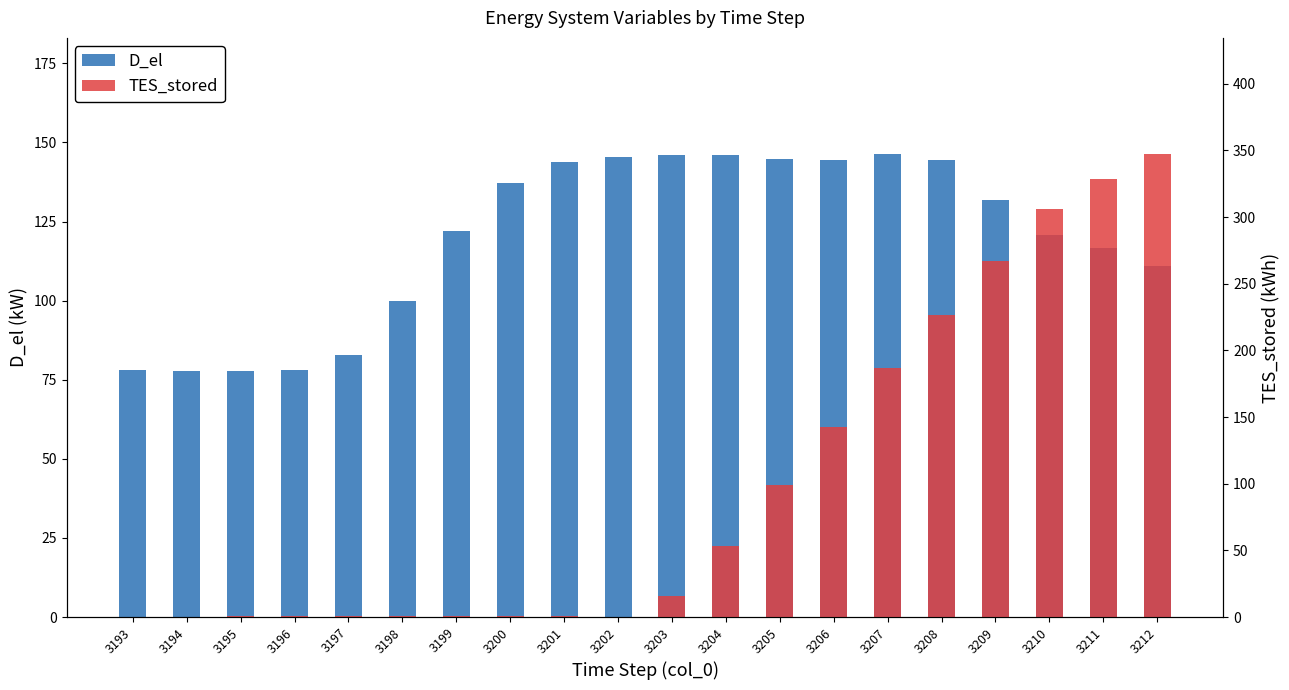

What value does the D_el series have at 3197?

82.7